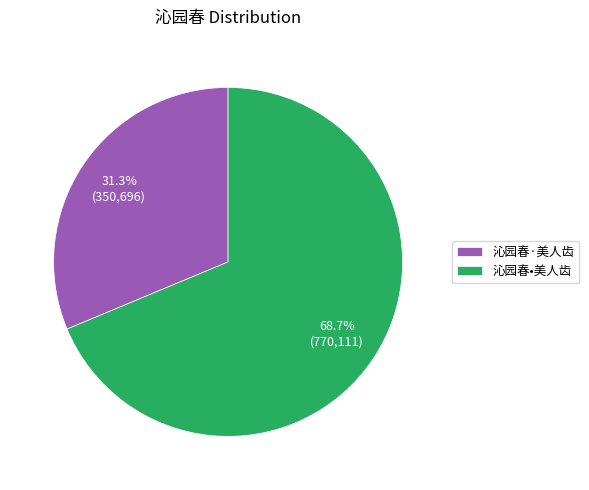

The 沁园春•美人齿 slice represents 69% of the pie. True or false?

True